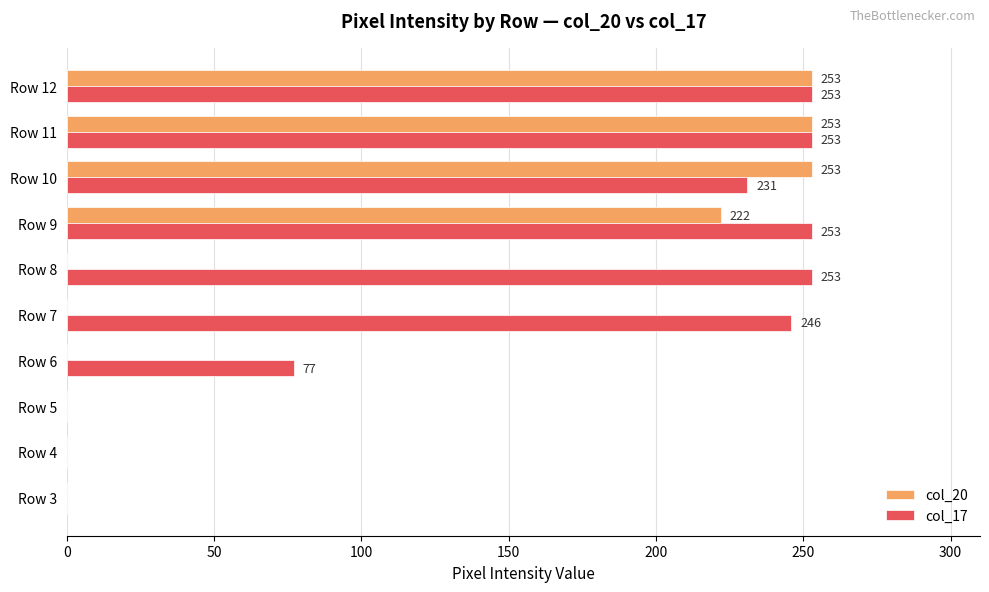

The value of col_17 at Row 4 is -125. True or false?

False